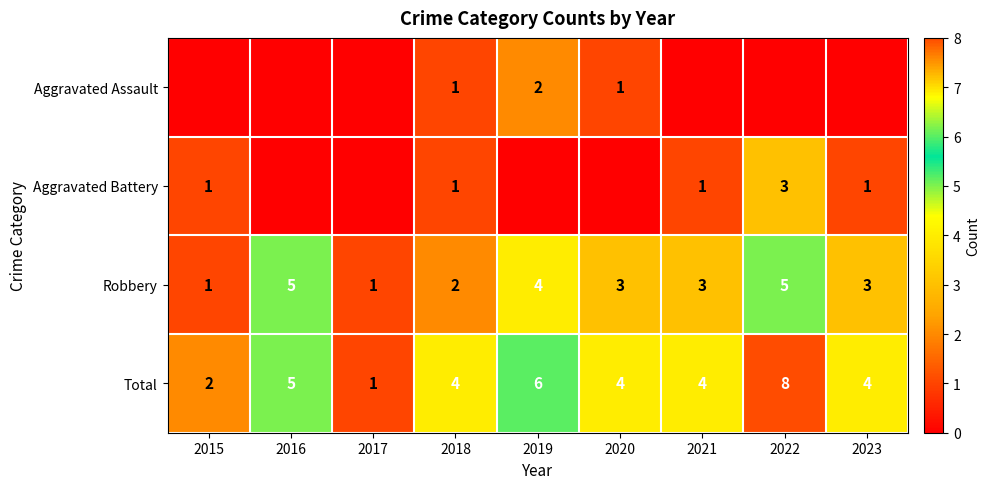

How many data points in Total are less than 4?

2